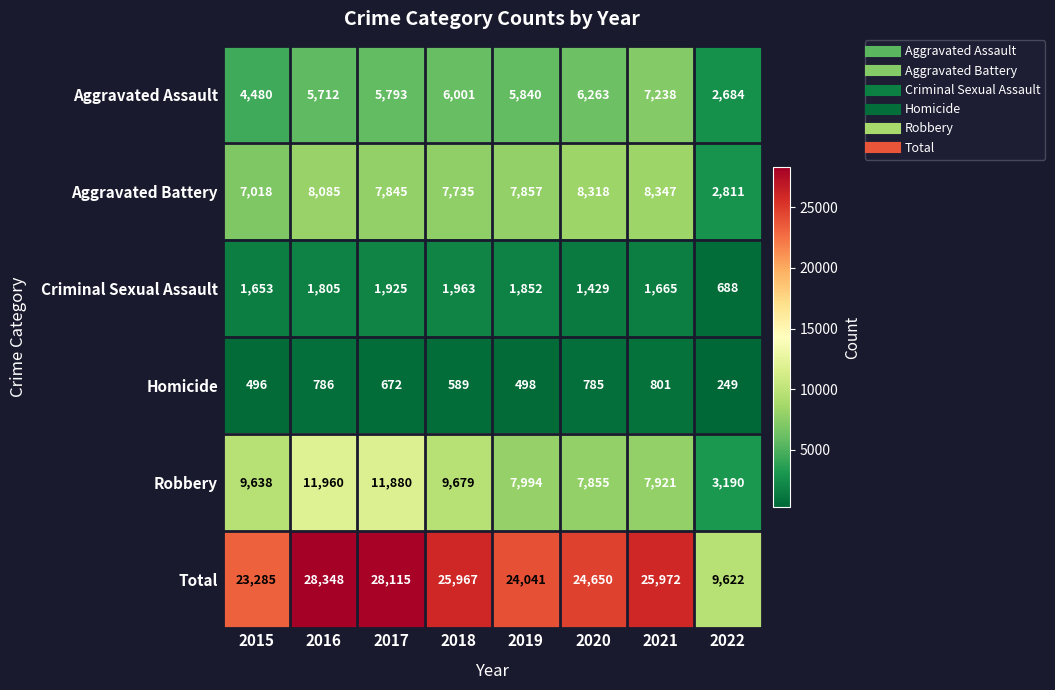

What is the sum of all Robbery values?

70117